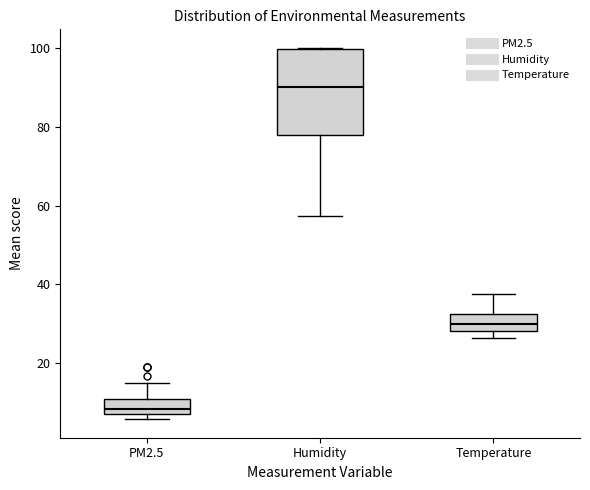

Which box is the tallest, from its lower edge to its upper edge?

Humidity